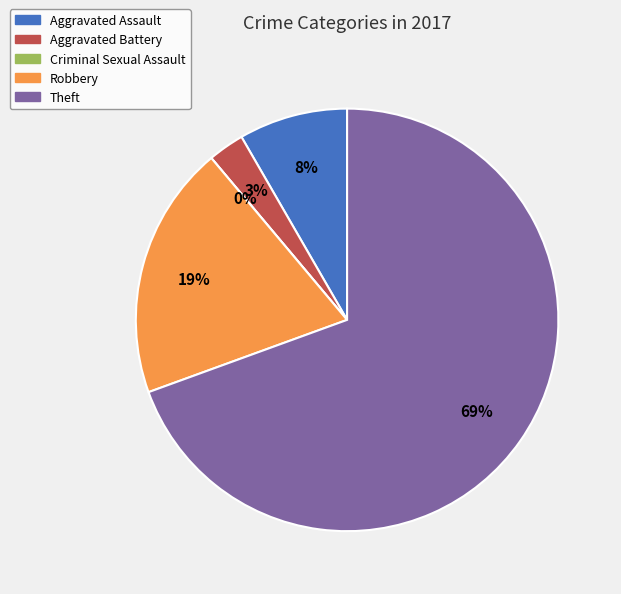

What portion of the pie excludes Aggravated Assault?

91.7%